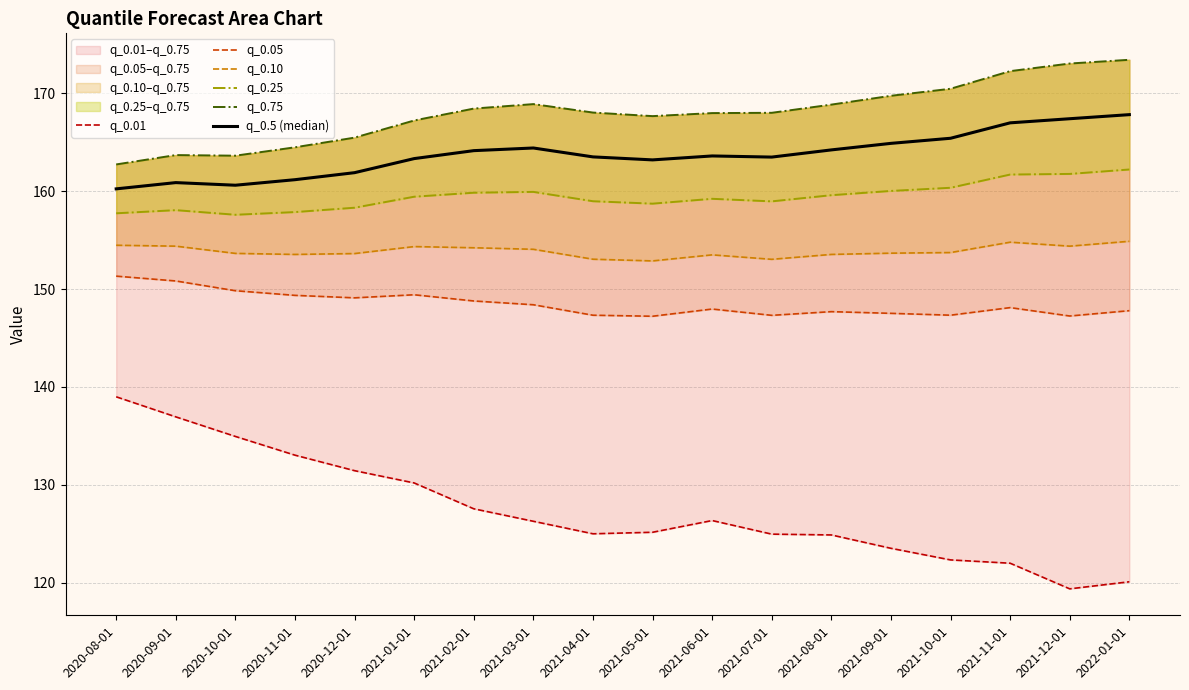

True or false: q_0.25 and q_0.10 intersect in this chart.

False